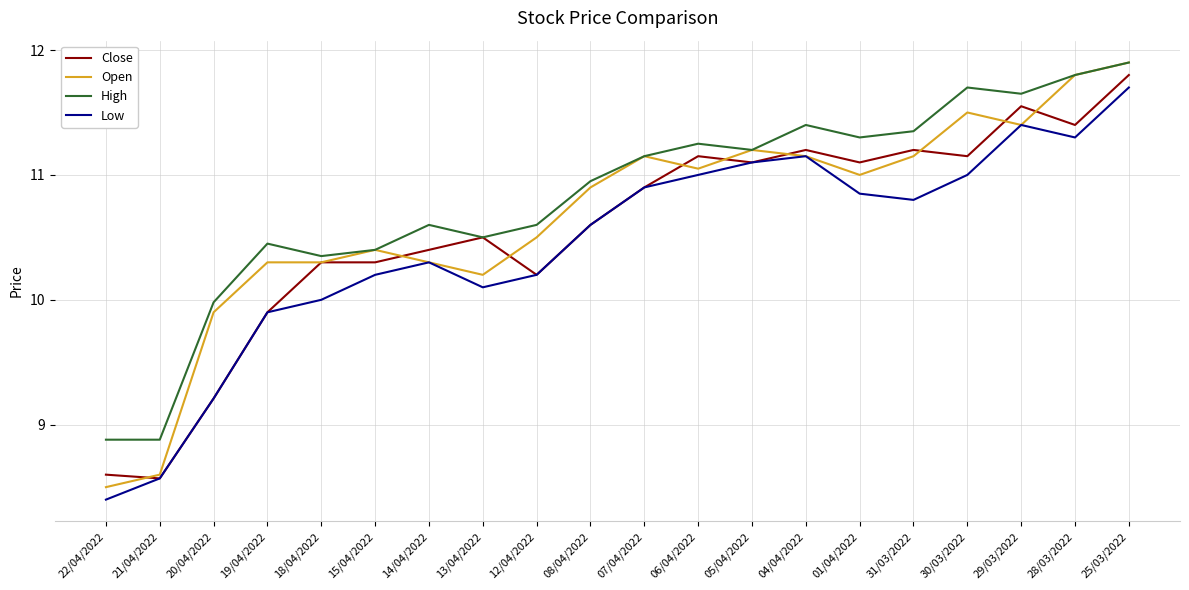

What position from the right is 05/04/2022?

8